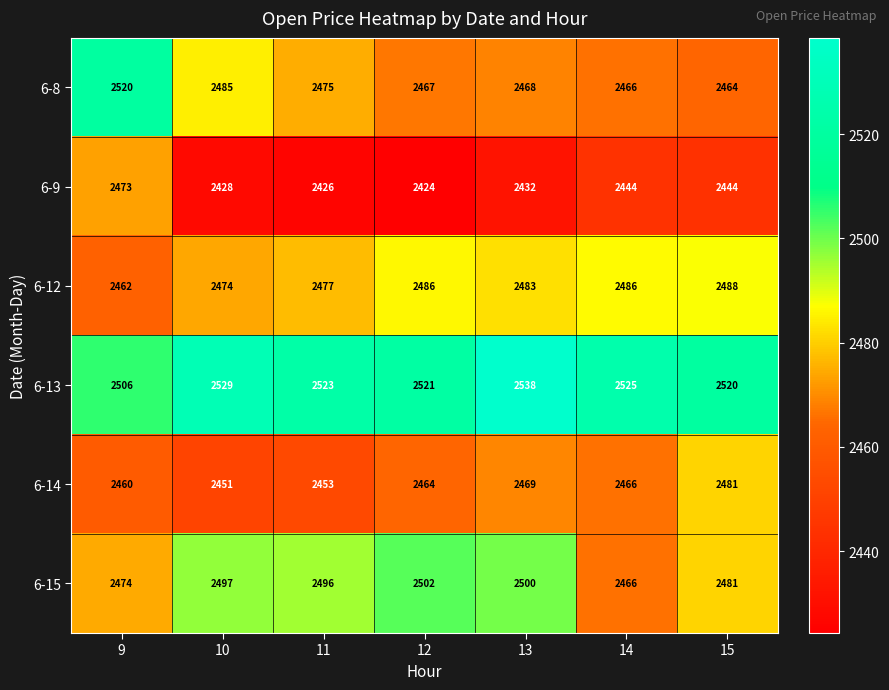

The value of 6-9 at 10 is 4017. True or false?

False